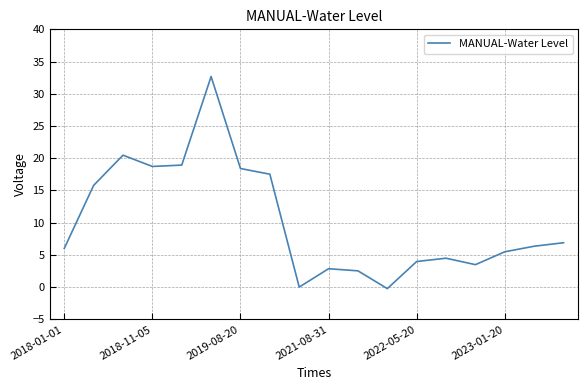

What is the difference between the maximum and minimum values?

32.9